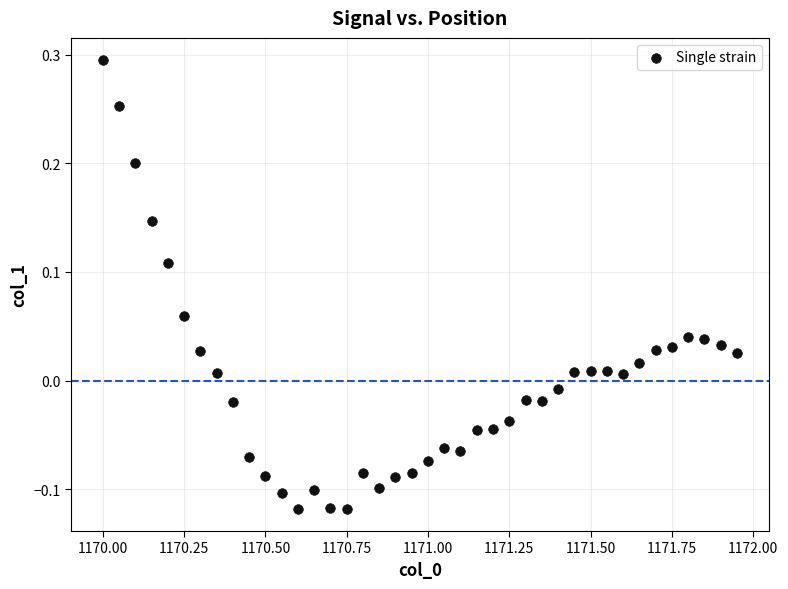

What is the range of X values (max minus min)?

2.0